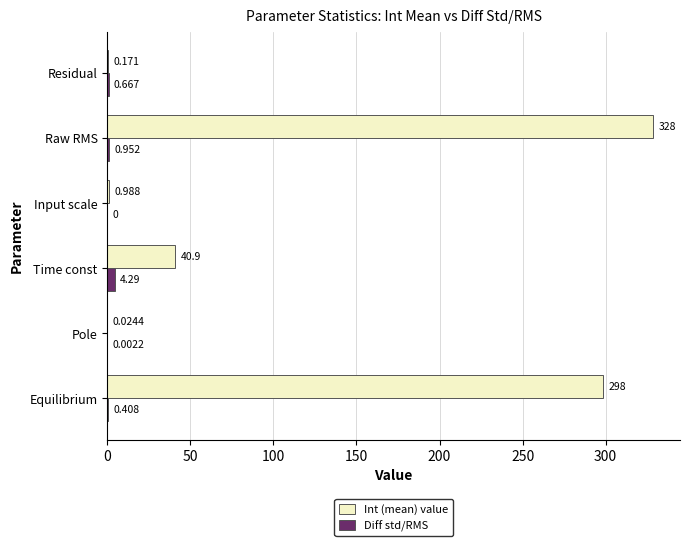

What is the maximum value shown in the chart?

328.4